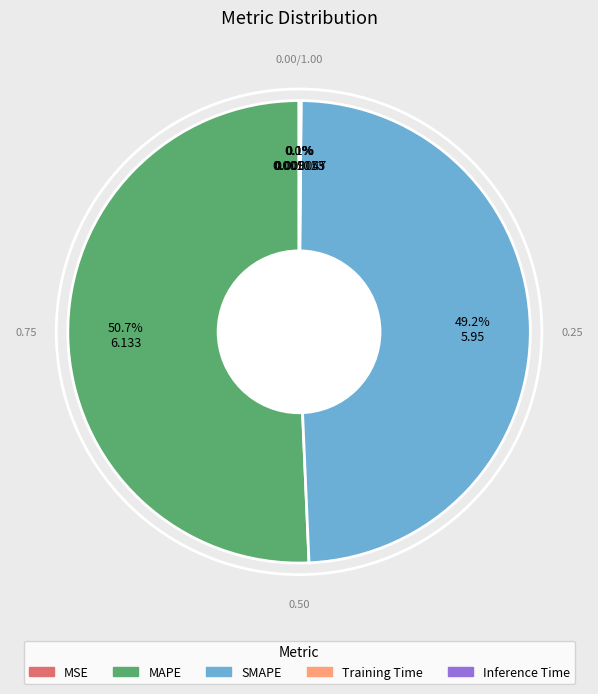

Which category has the biggest portion of the pie?

MAPE